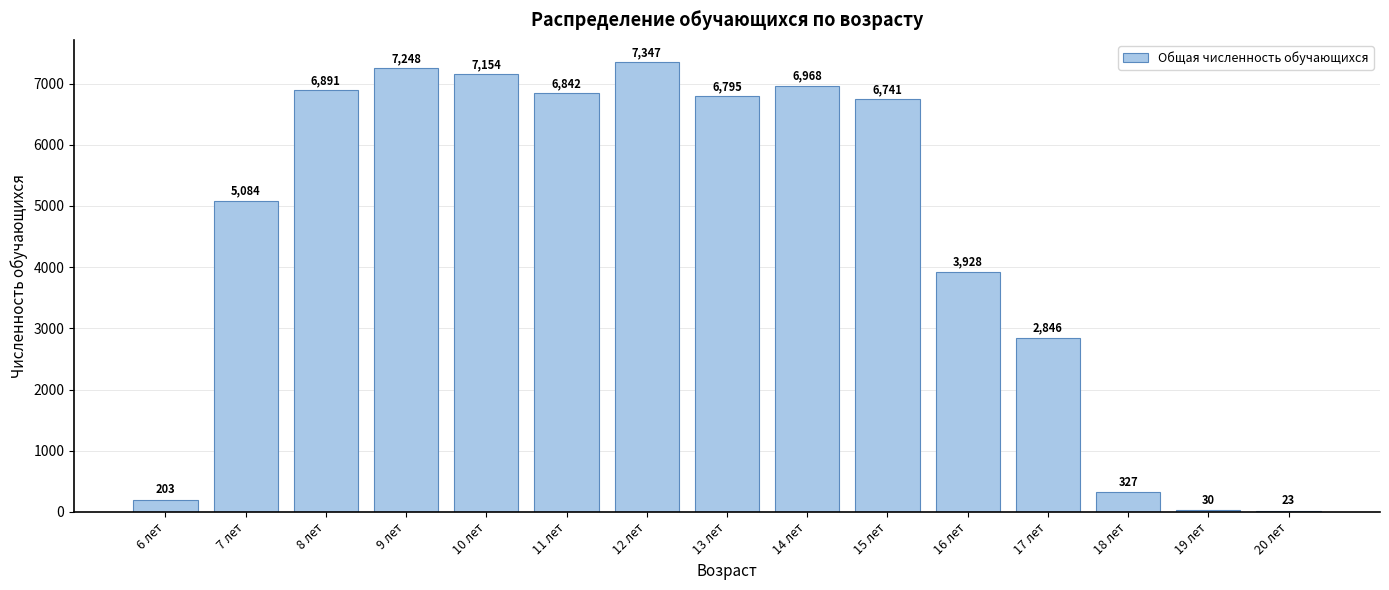

Reading left to right, transcribe all the data shown in this chart.

203	5084	6891	7248	7154	6842	7347	6795	6968	6741	3928	2846	327	30	23